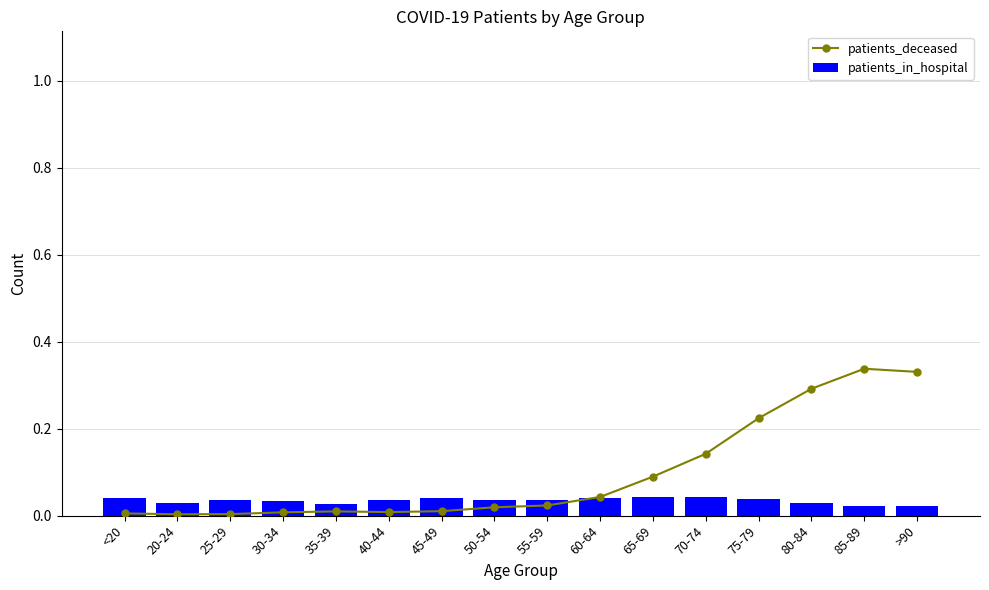

The patients_in_hospital series shows 0.0 at 35-39. True or false?

True